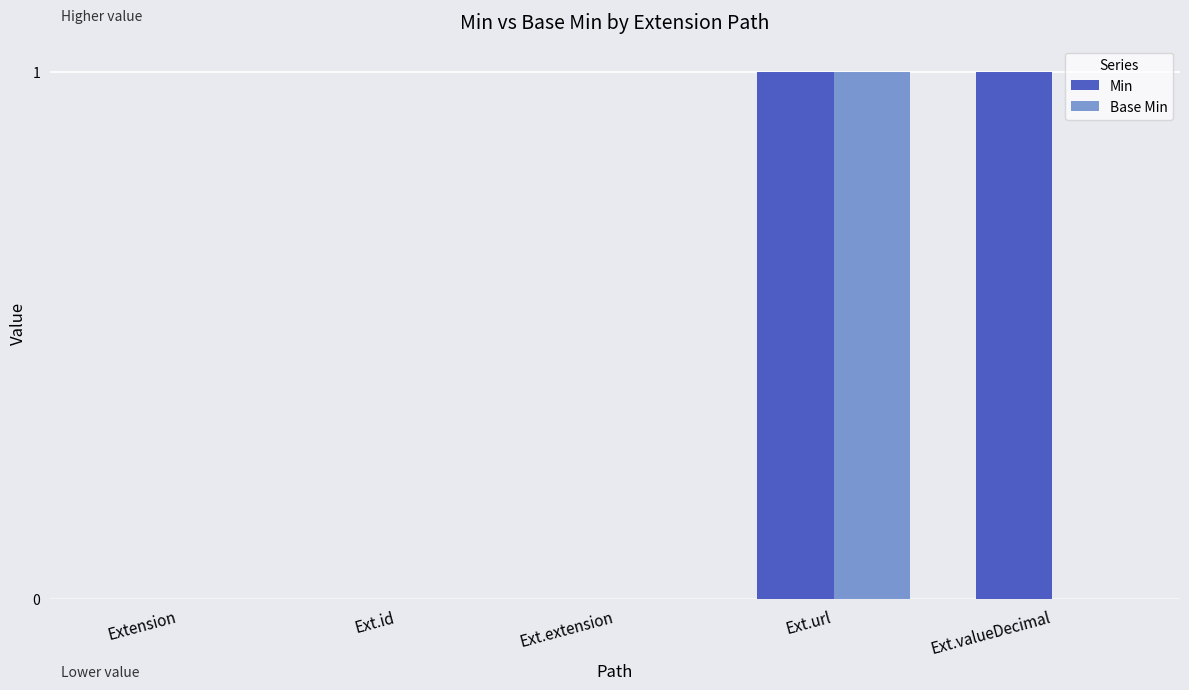

At which category is the sum across all series the highest?

Ext.url